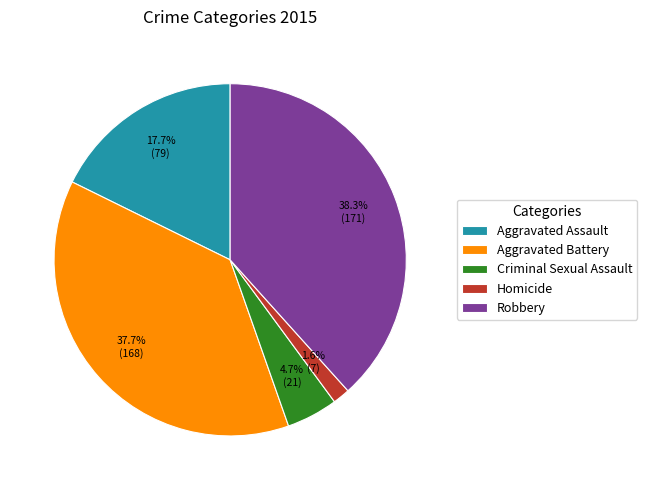

How many slices are in this pie chart?

5